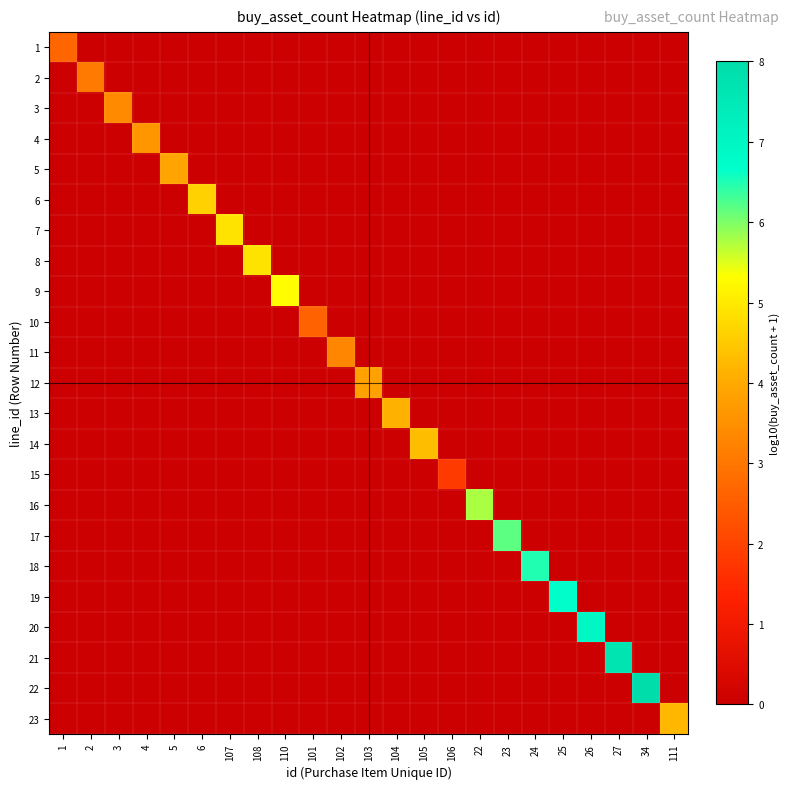

What is the greatest value displayed?

8.0